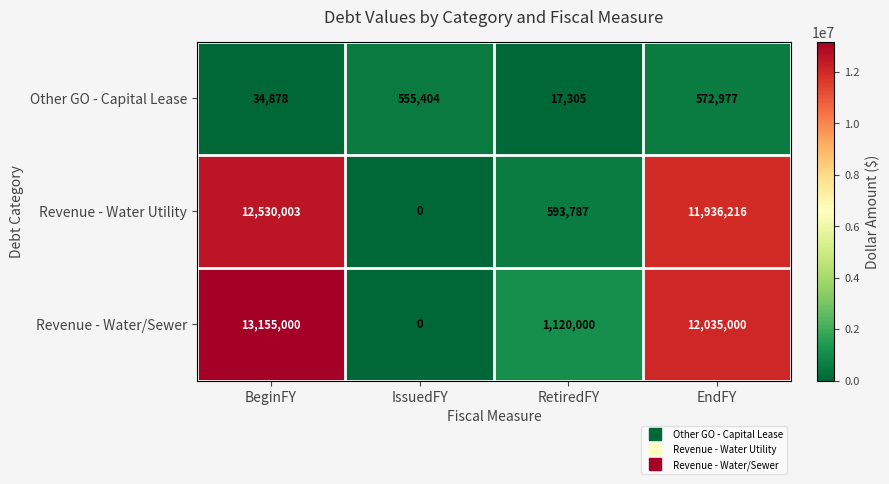

What is the difference between the highest and lowest values at EndFY?

11462023